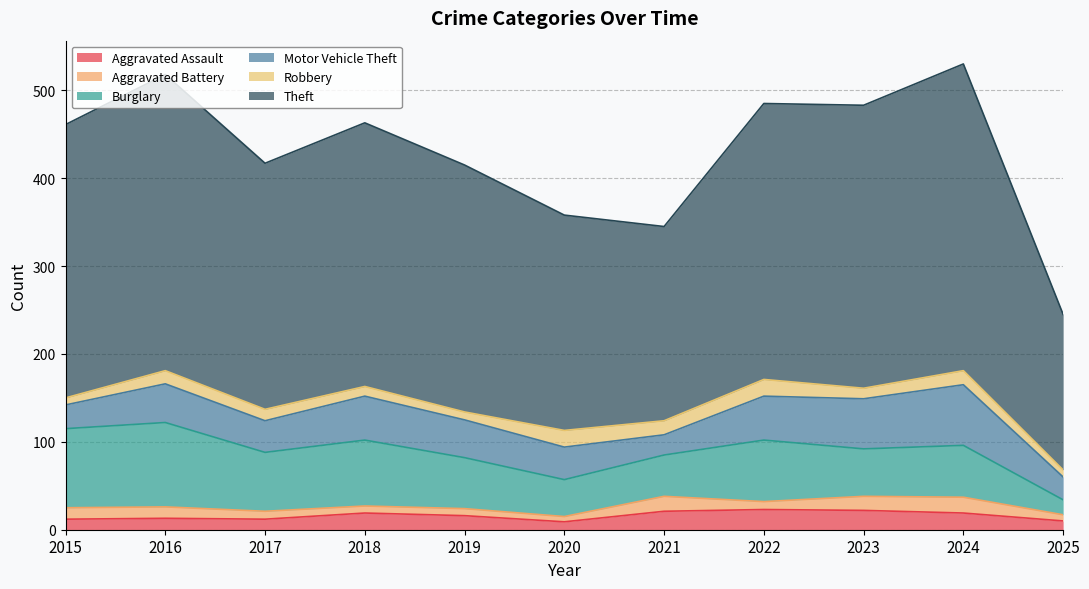

After their last crossing, which series has the higher values: Robbery or Aggravated Battery?

Robbery